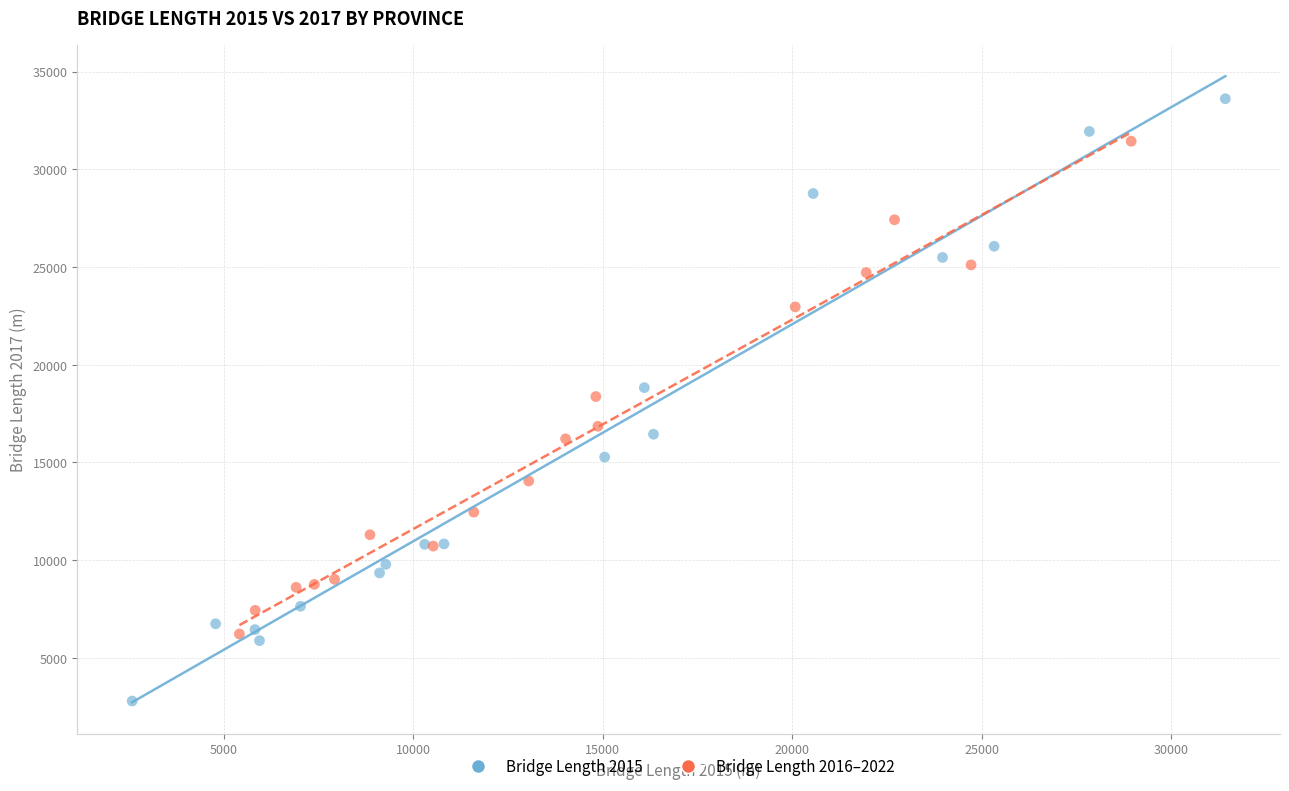

Which series contains the lowest Y value?

Bridge Length 2015